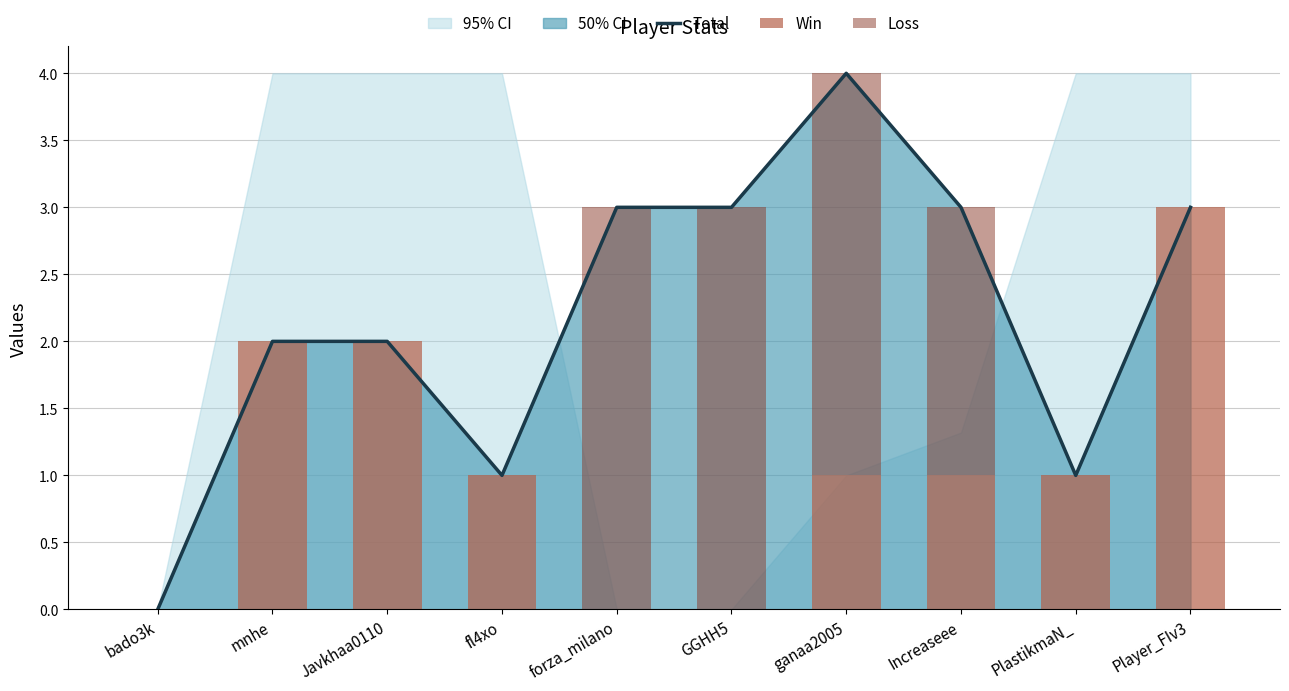

List the labels in order of Total value, largest first.

ganaa2005, forza_milano, GGHH5, Increaseee, Player_FIv3, mnhe, Javkhaa0110, fl4xo, PlastikmaN_, bado3k